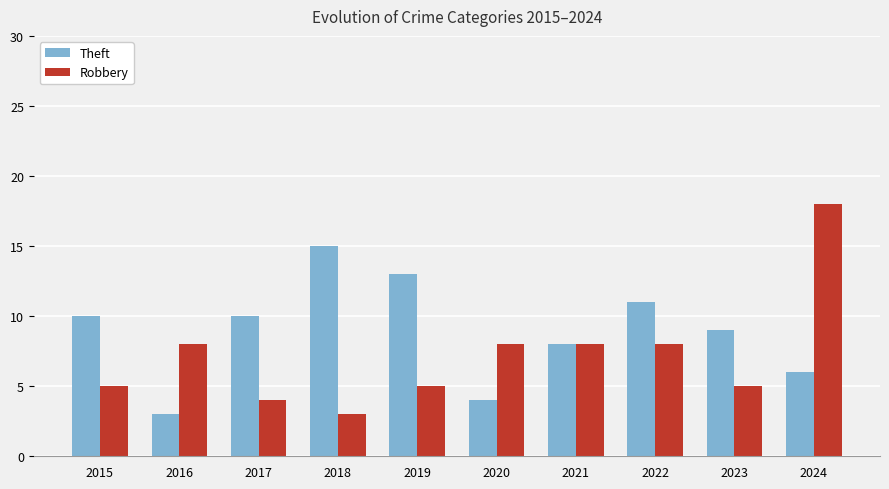

What is the highest value of the Theft series?

15